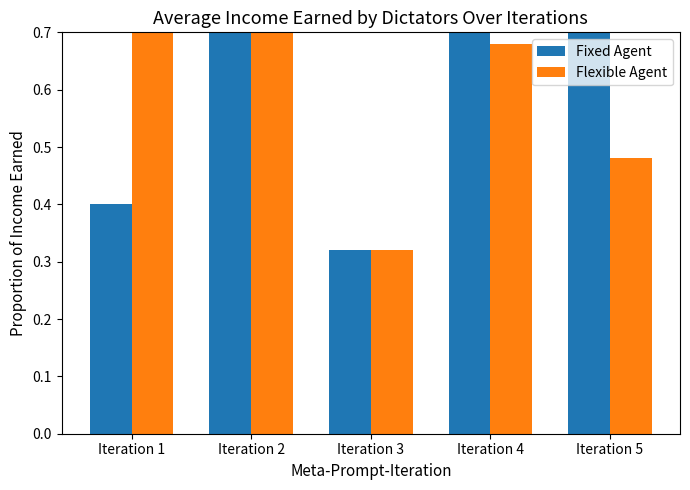

At which category is the sum across all series the highest?

Iteration 4